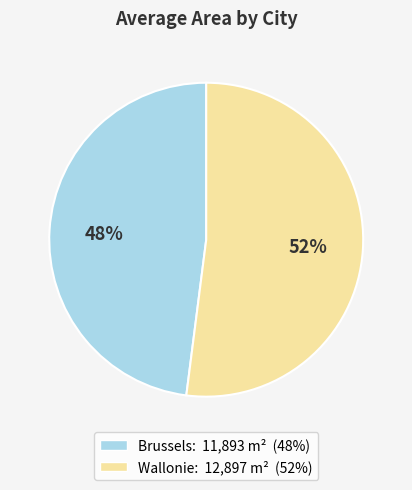

Is there a majority slice in this chart?

Yes